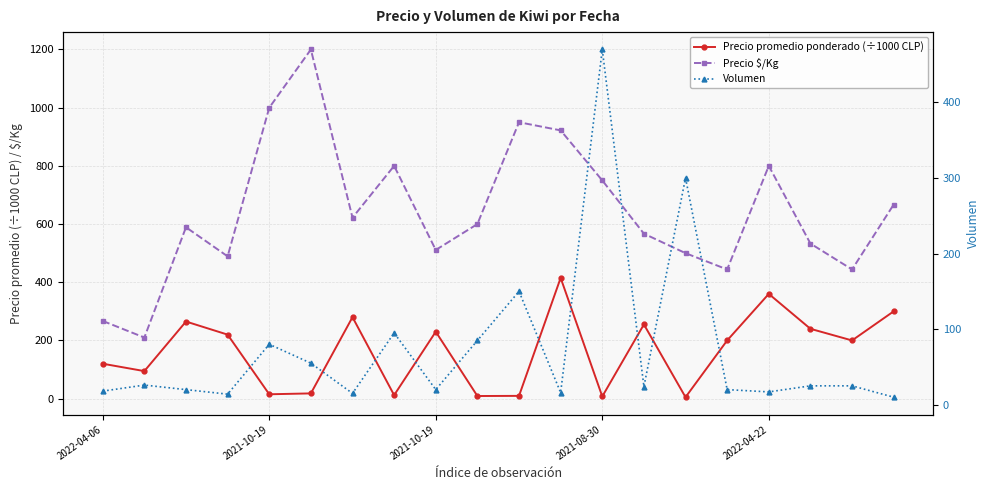

What is the label of the 19th point from the left?

18